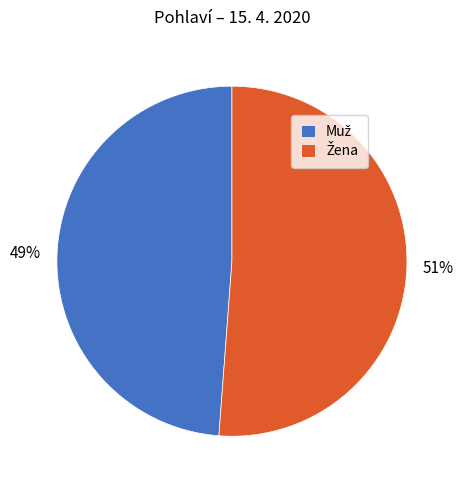

To the nearest percent, what is the average slice percentage?

50%